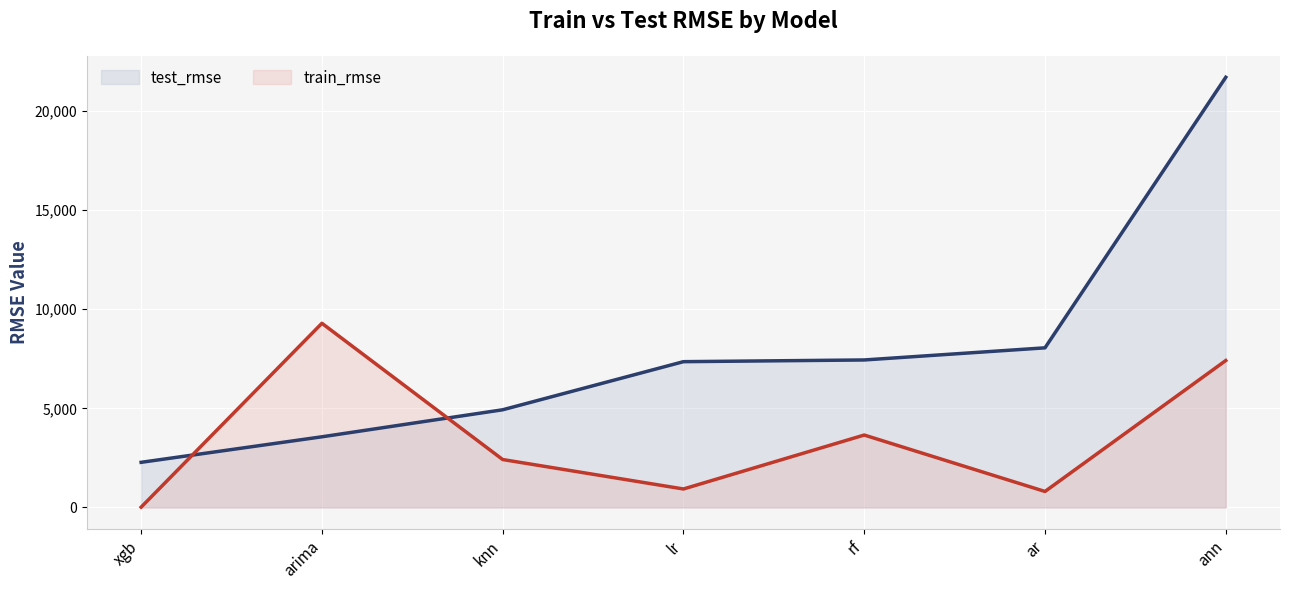

Which series has the largest total across all categories?

test_rmse